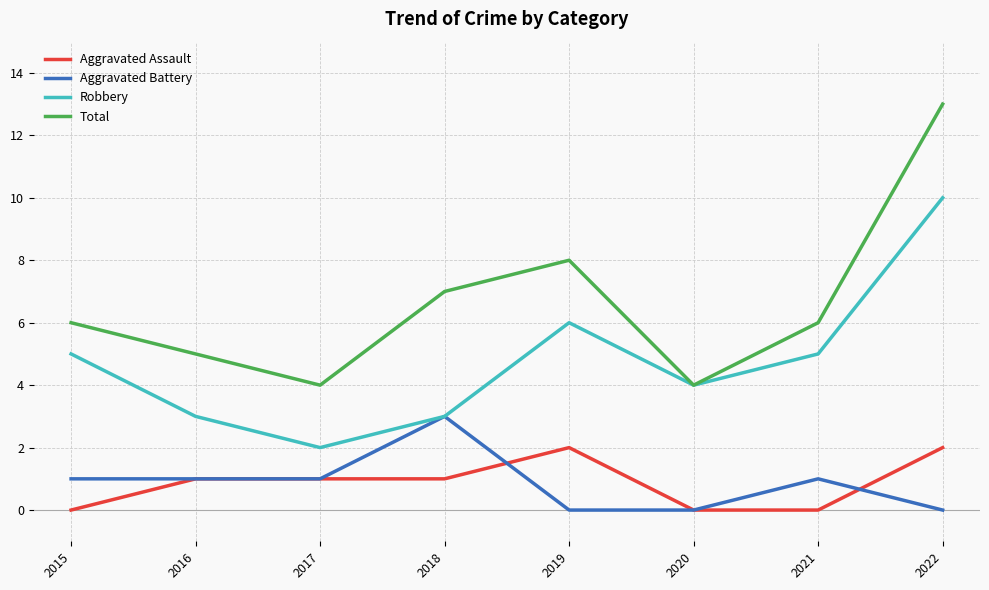

Reading left to right, transcribe all the data shown in this chart.

Aggravated Assault: 2015=0	2016=1	2017=1	2018=1	2019=2	2020=0	2021=0	2022=2
Aggravated Battery: 2015=1	2016=1	2017=1	2018=3	2019=0	2020=0	2021=1	2022=0
Robbery: 2015=5	2016=3	2017=2	2018=3	2019=6	2020=4	2021=5	2022=10
Total: 2015=6	2016=5	2017=4	2018=7	2019=8	2020=4	2021=6	2022=13